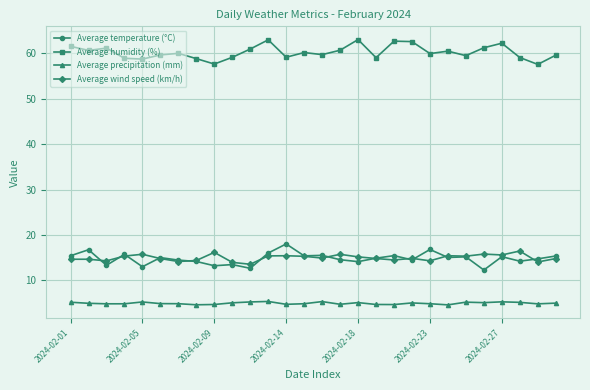

What is the value of the Average humidity (%) point at the 4th from the left?

58.9